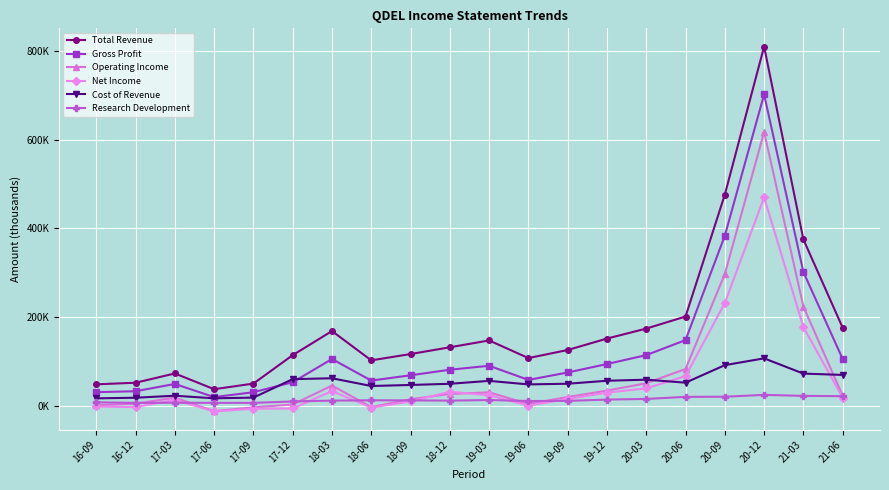

What are all the series names shown in the legend?

Total Revenue, Gross Profit, Operating Income, Net Income, Cost of Revenue, Research Development